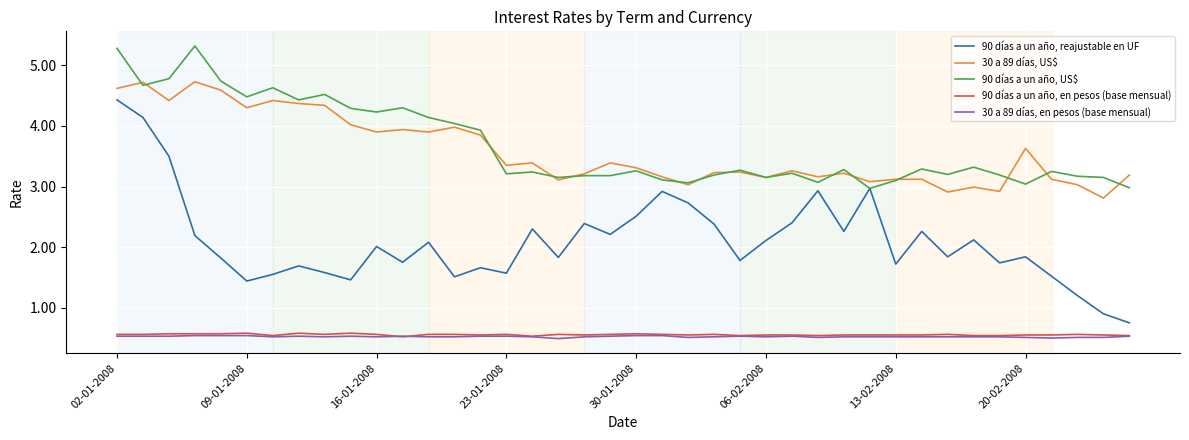

True or false: 90 días a un año, reajustable en UF and 30 a 89 días, US$ cross at least once.

False